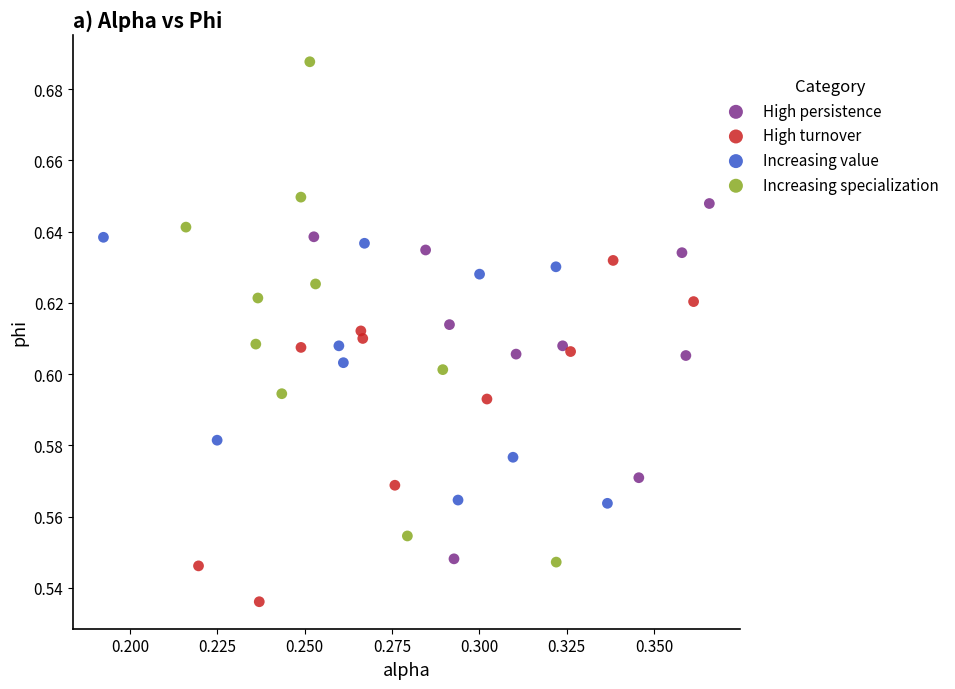

Which series contains the highest Y value?

Increasing specialization